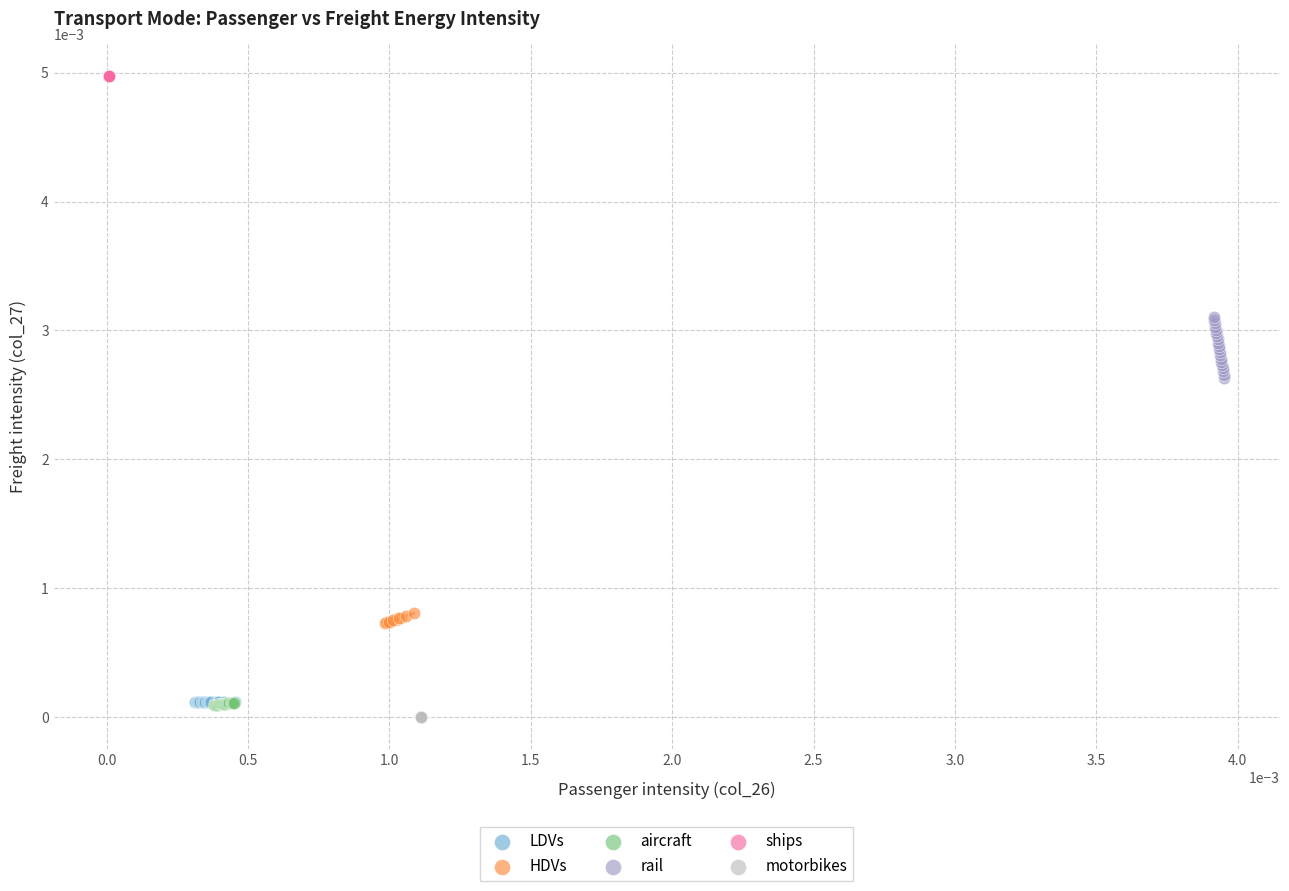

Which series contains the lowest Y value?

motorbikes